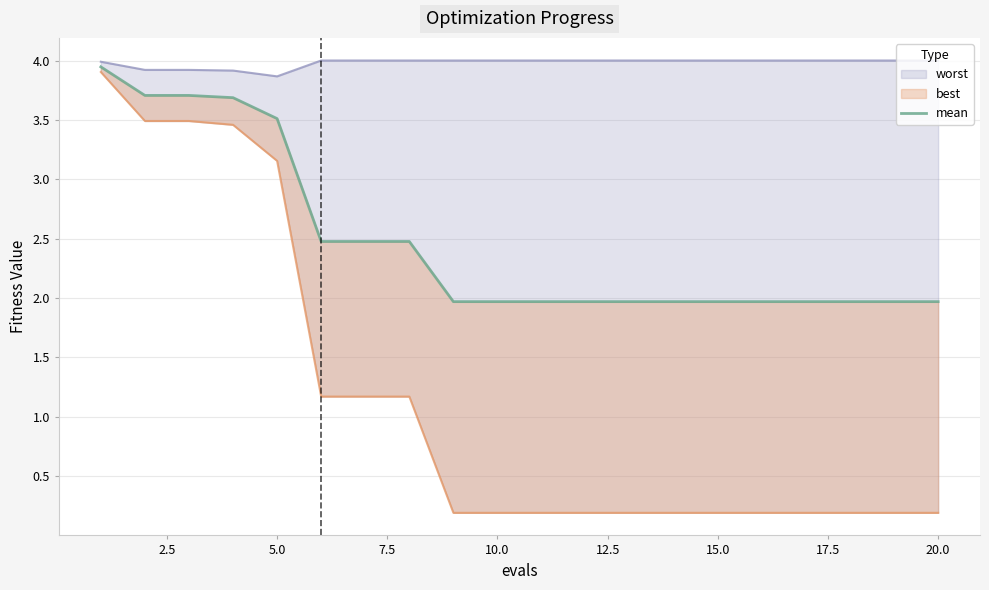

How many lines are shown in the chart?

1